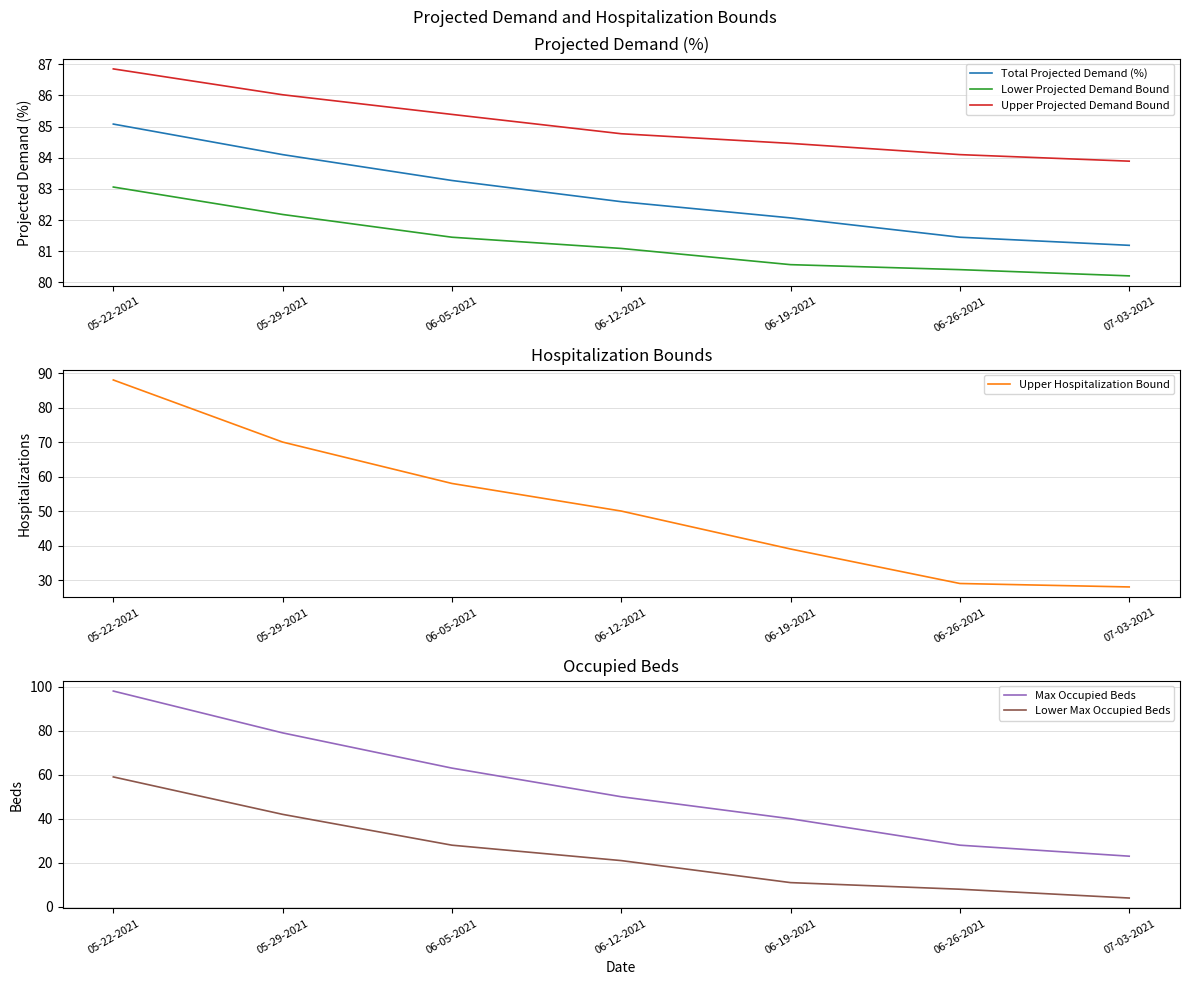

At which category is the sum across all series the highest?

05-22-2021